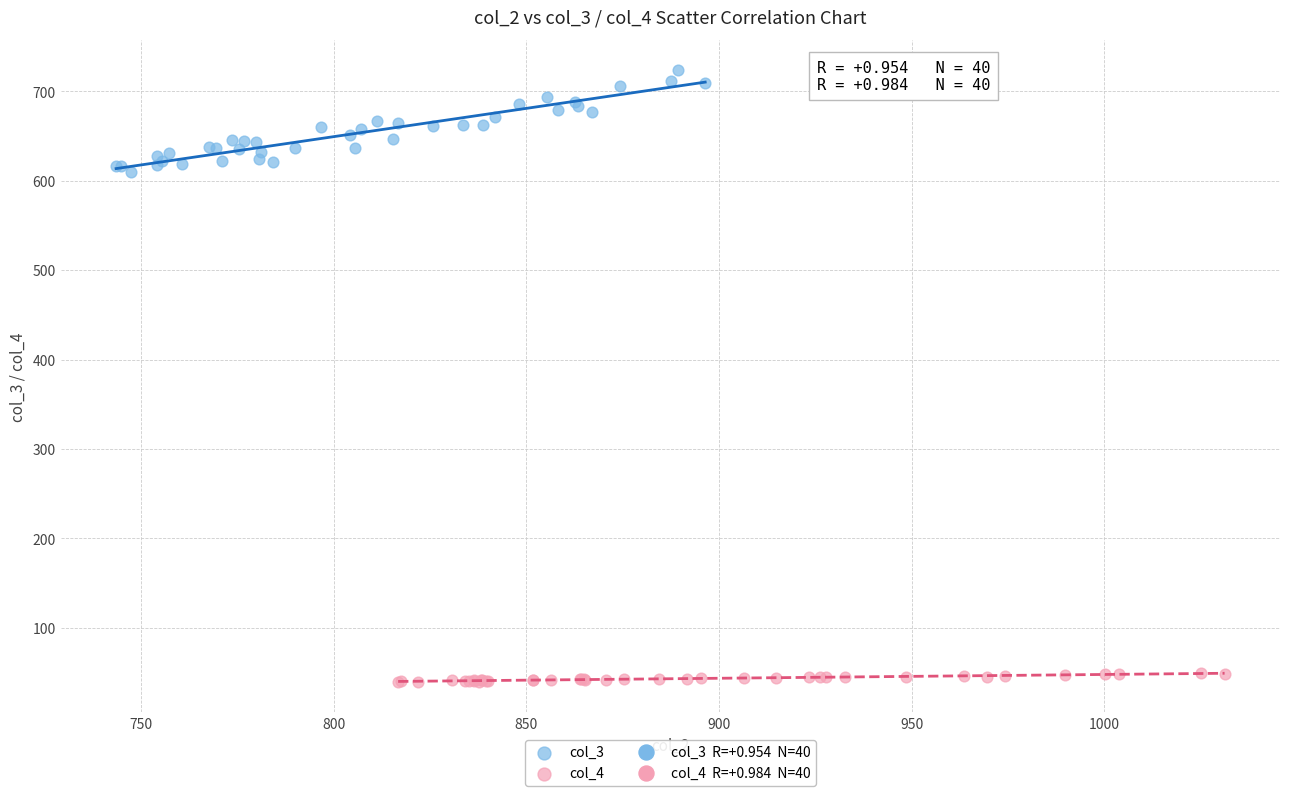

Which series reaches the maximum Y coordinate?

col_3